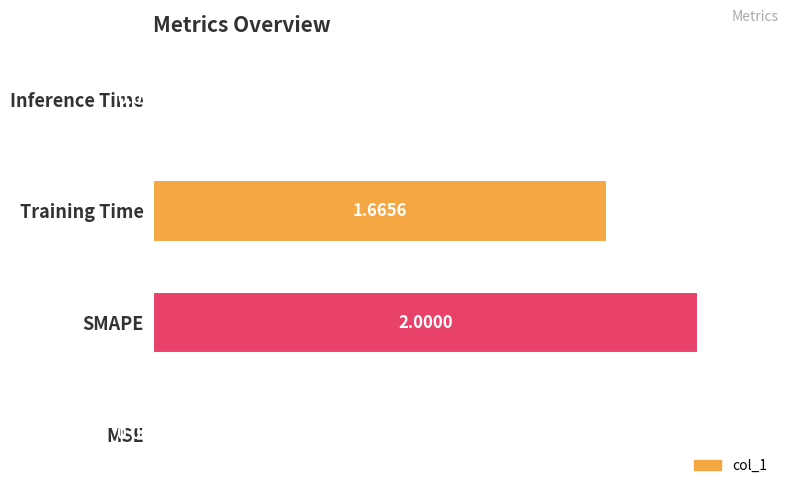

What is the sum of all values?

1.8